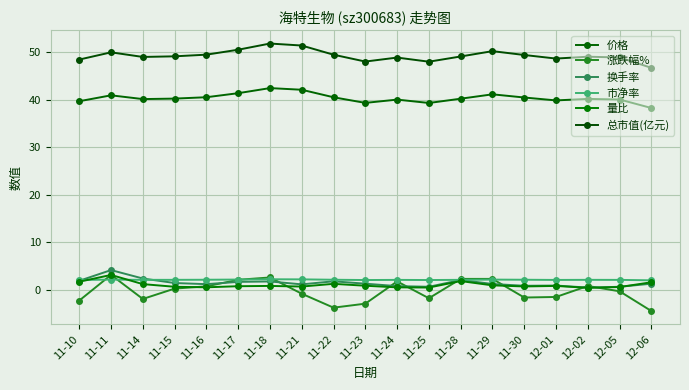

How many distinct data groups are displayed?

6